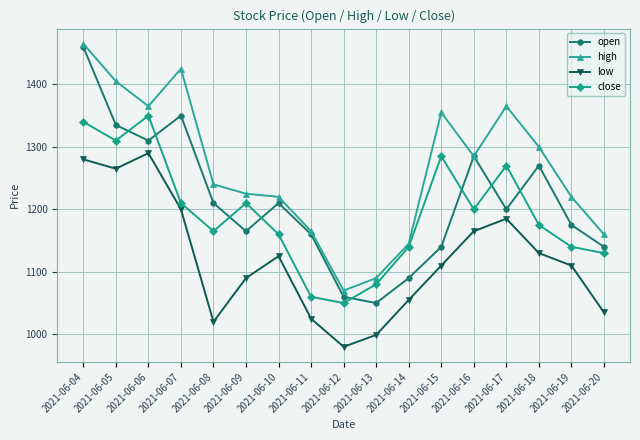

Reading right to left, what are all the values shown in this chart?

open: 2021-06-20=1140	2021-06-19=1175	2021-06-18=1270	2021-06-17=1200	2021-06-16=1285	2021-06-15=1140	2021-06-14=1090	2021-06-13=1050	2021-06-12=1060	2021-06-11=1160	2021-06-10=1210	2021-06-09=1165	2021-06-08=1210	2021-06-07=1350	2021-06-06=1310	2021-06-05=1335	2021-06-04=1460
high: 2021-06-20=1160	2021-06-19=1220	2021-06-18=1300	2021-06-17=1365	2021-06-16=1285	2021-06-15=1355	2021-06-14=1145	2021-06-13=1090	2021-06-12=1070	2021-06-11=1165	2021-06-10=1220	2021-06-09=1225	2021-06-08=1240	2021-06-07=1425	2021-06-06=1365	2021-06-05=1405	2021-06-04=1465
low: 2021-06-20=1035	2021-06-19=1110	2021-06-18=1130	2021-06-17=1185	2021-06-16=1165	2021-06-15=1110	2021-06-14=1055	2021-06-13=999	2021-06-12=980	2021-06-11=1025	2021-06-10=1125	2021-06-09=1090	2021-06-08=1020	2021-06-07=1200	2021-06-06=1290	2021-06-05=1265	2021-06-04=1280
close: 2021-06-20=1130	2021-06-19=1140	2021-06-18=1175	2021-06-17=1270	2021-06-16=1200	2021-06-15=1285	2021-06-14=1140	2021-06-13=1080	2021-06-12=1050	2021-06-11=1060	2021-06-10=1160	2021-06-09=1210	2021-06-08=1165	2021-06-07=1210	2021-06-06=1350	2021-06-05=1310	2021-06-04=1340